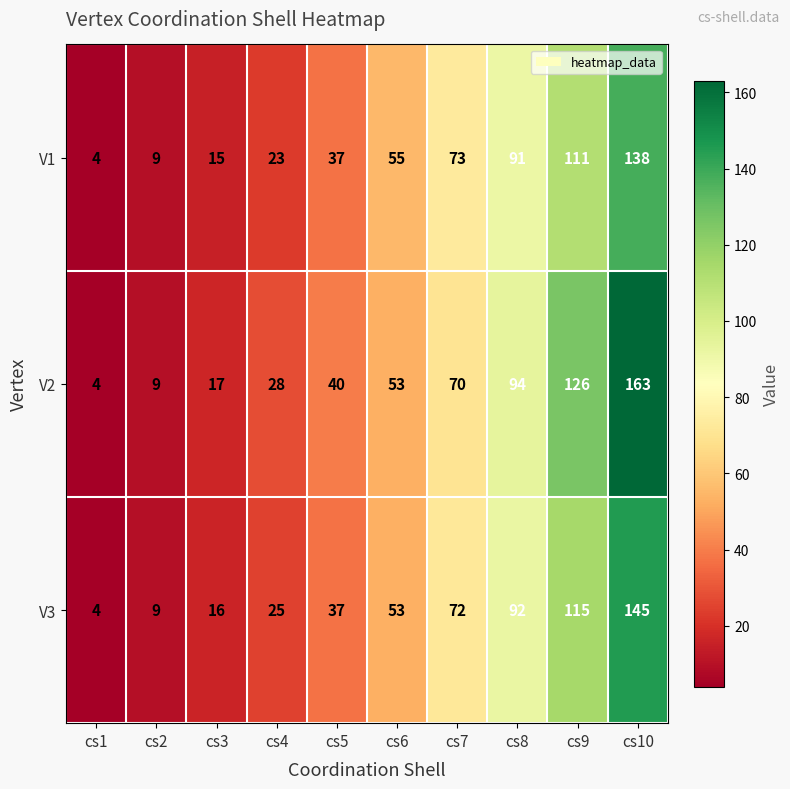

Read the V2 value at cs3.

17